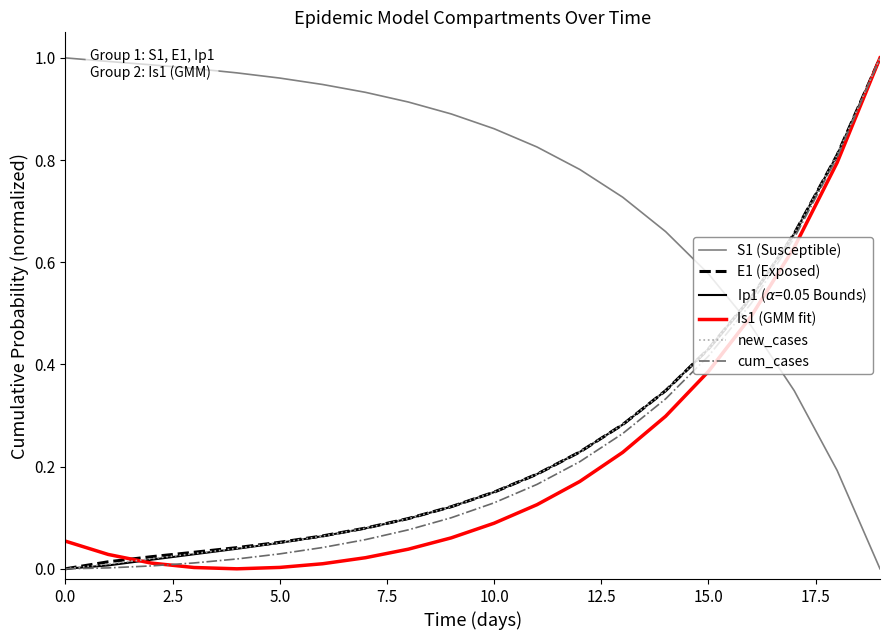

Which series has the largest total across all categories?

S1 (Susceptible)